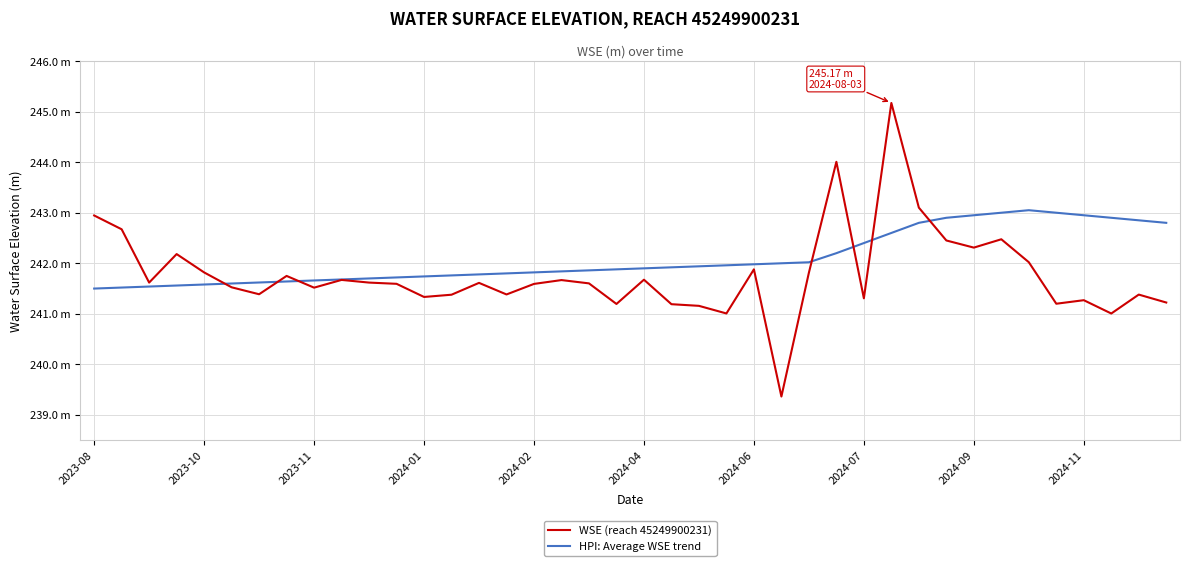

List the series in order of their peak value, highest first.

WSE (reach 45249900231), HPI: Average WSE trend